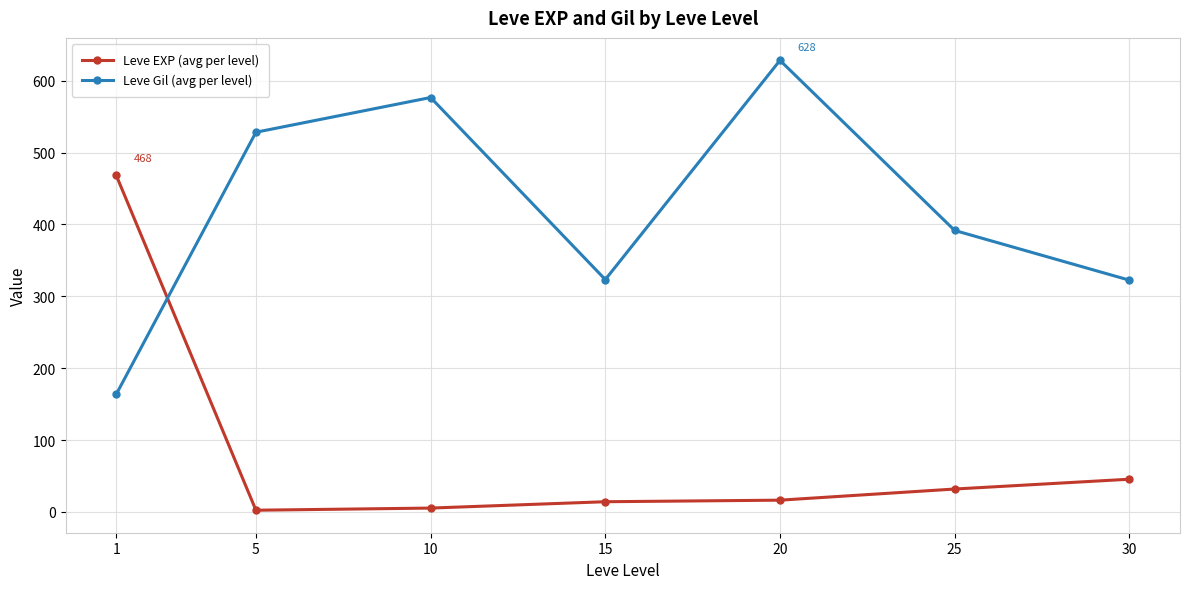

After their last crossing, which series has the higher values: Leve Gil (avg per level) or Leve EXP (avg per level)?

Leve Gil (avg per level)